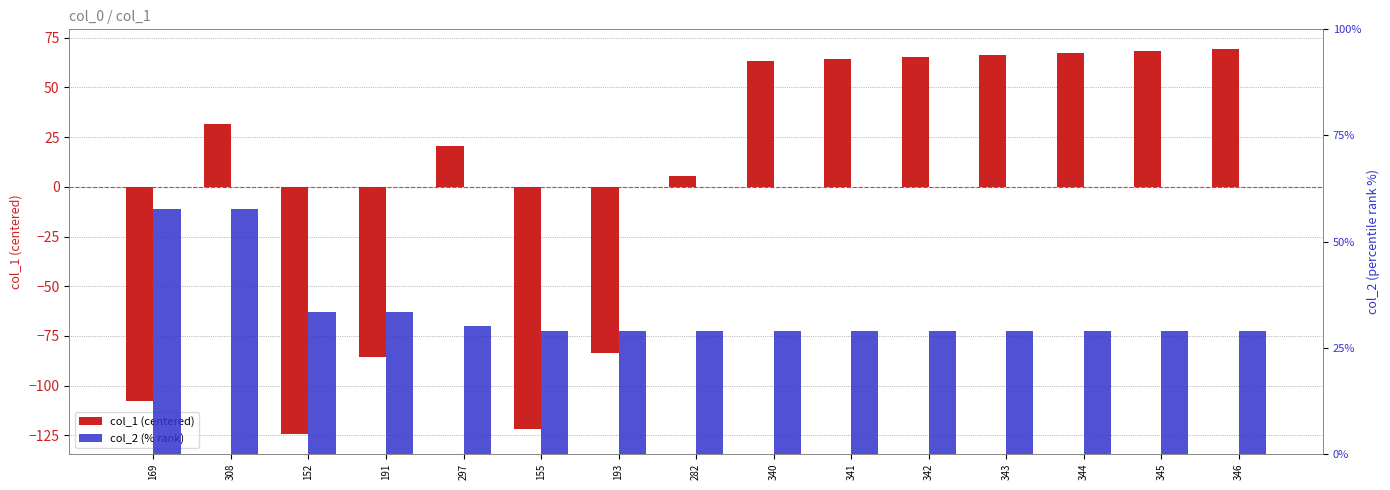

Which label corresponds to the largest value in the chart?

346